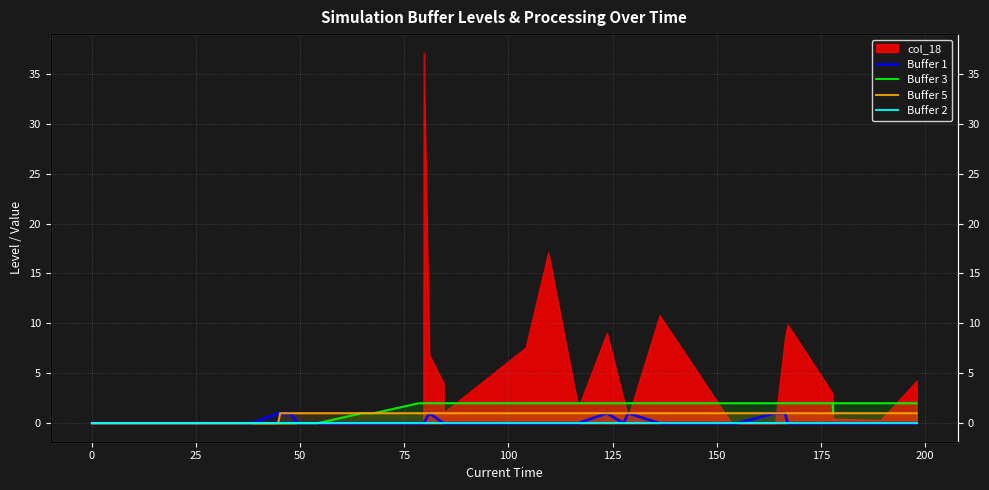

True or false: Buffer 3 has more than 2 points higher than both neighbors.

False